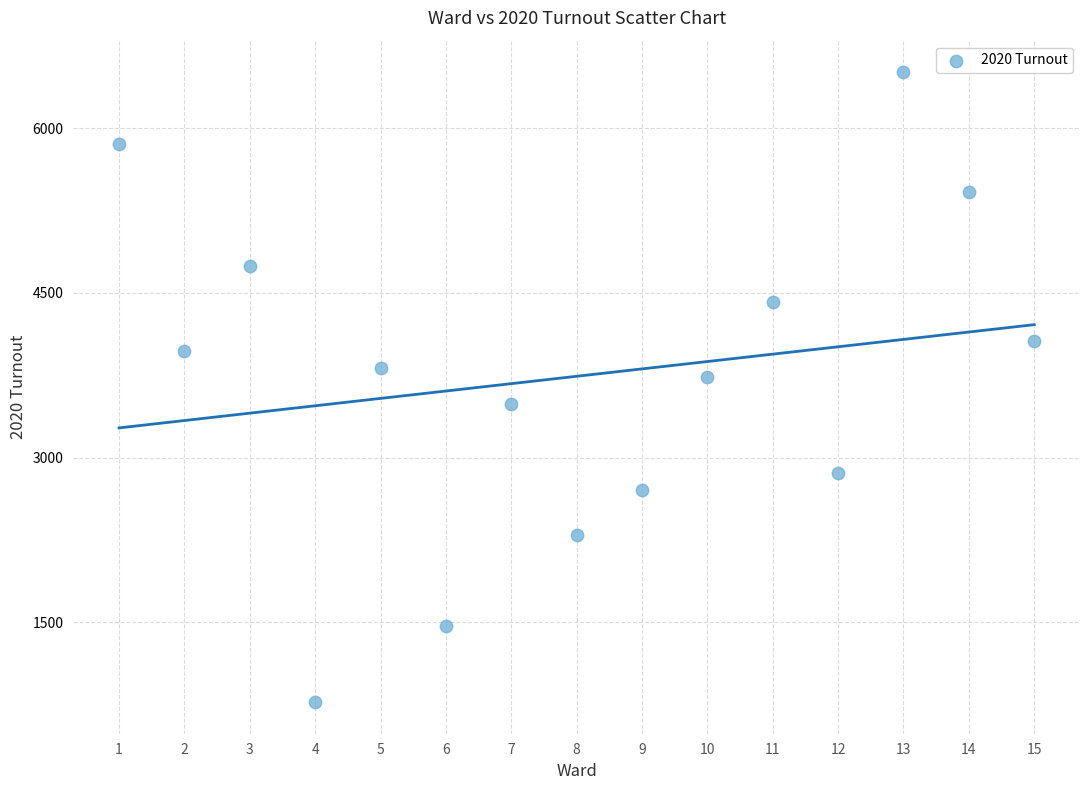

What is the range of X values (max minus min)?

14